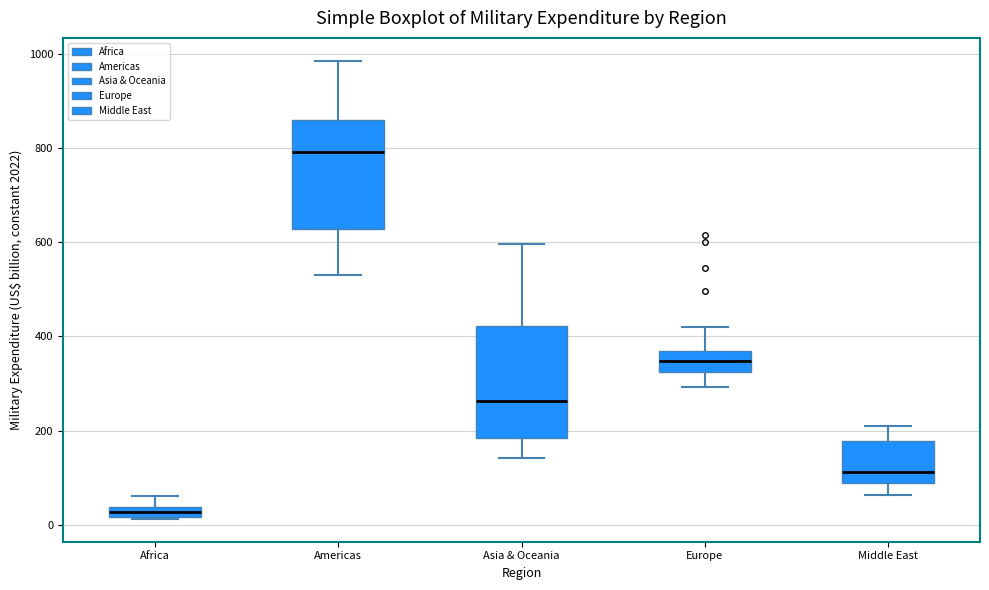

Where does the lower whisker of the box for Middle East end on the y-axis? The values are not printed on the chart, so give them approximately, as read against the axis.

60